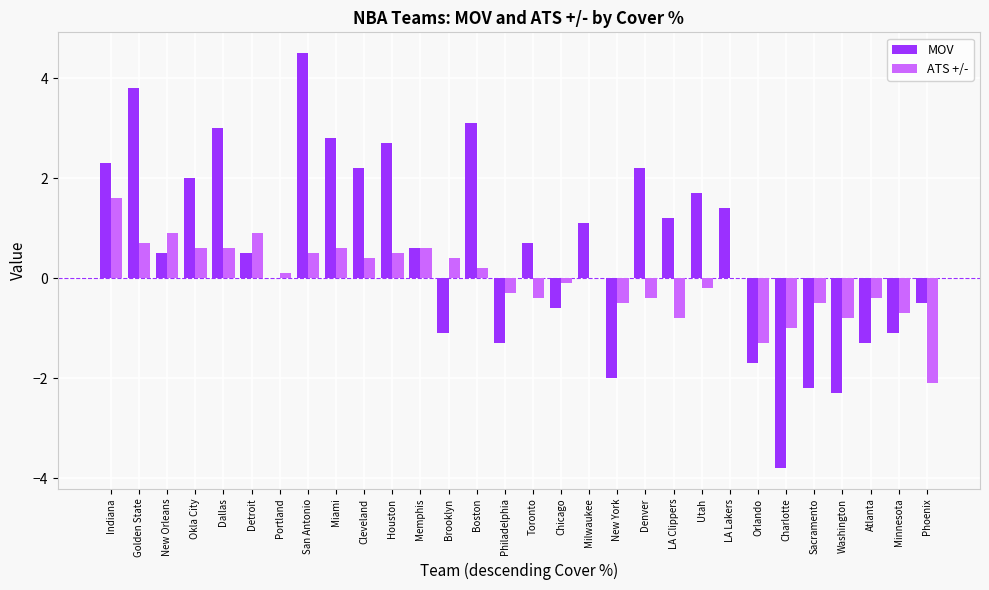

The value of ATS +/- at Dallas is 1.0. True or false?

False